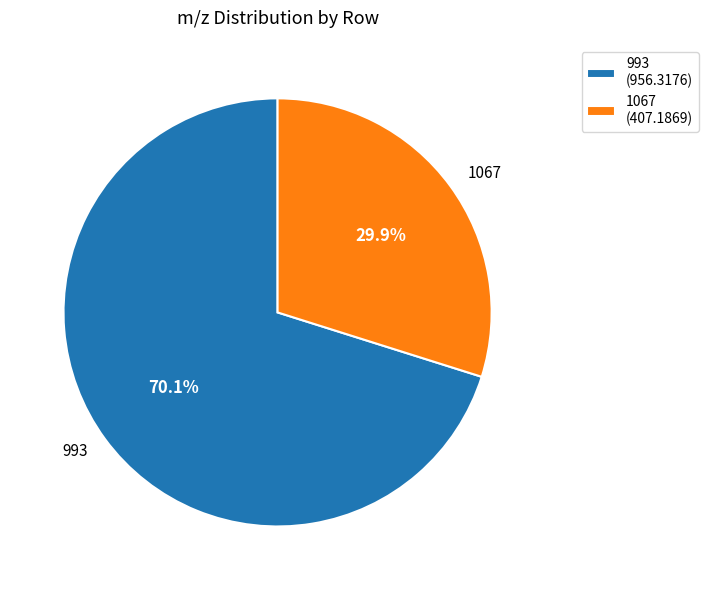

Approximately how many times larger is the value at 993 compared to 1067?

2.3